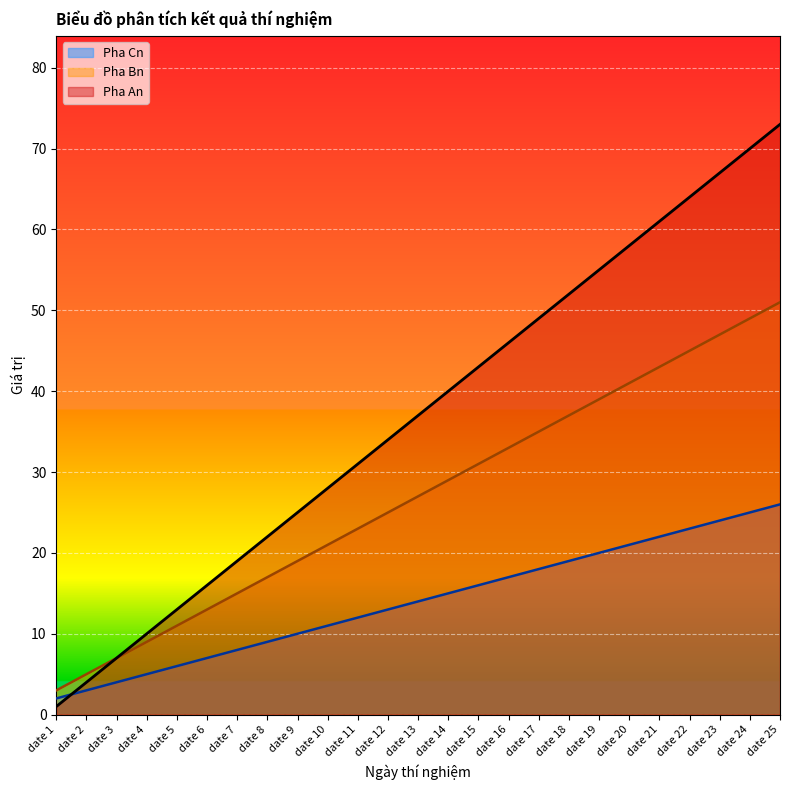

At which category does the chart reach its minimum across all series?

date 1